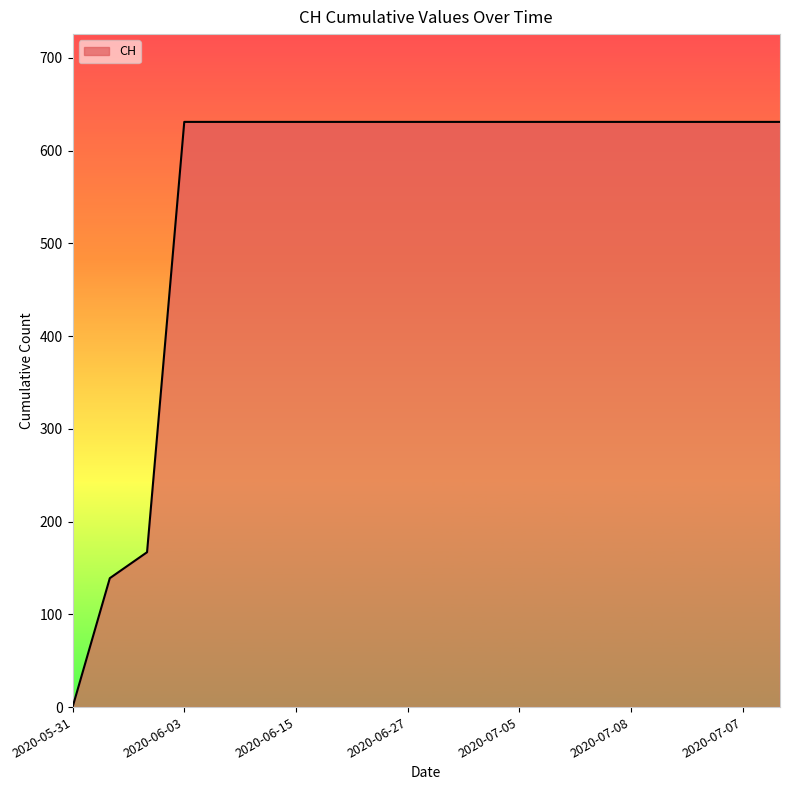

What is the difference between the maximum and minimum values?

631